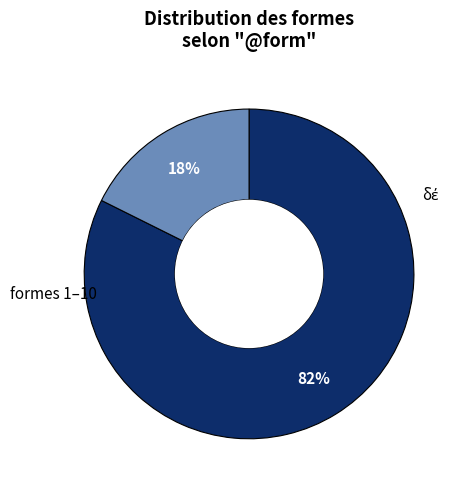

Count the number of slices in the pie.

2